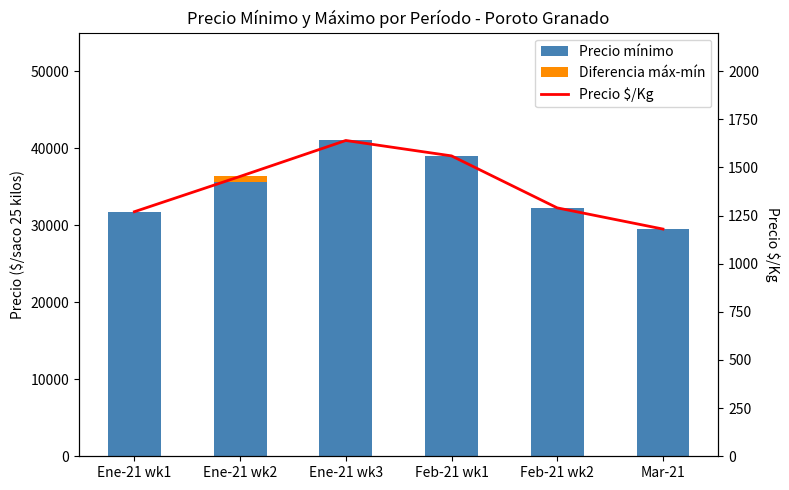

How many positive values does the Diferencia máx-mín series have?

1